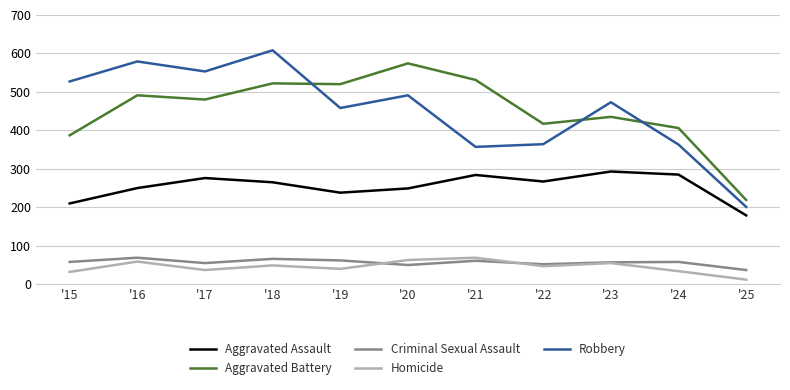

Where is the first local minimum for Aggravated Assault?

'19